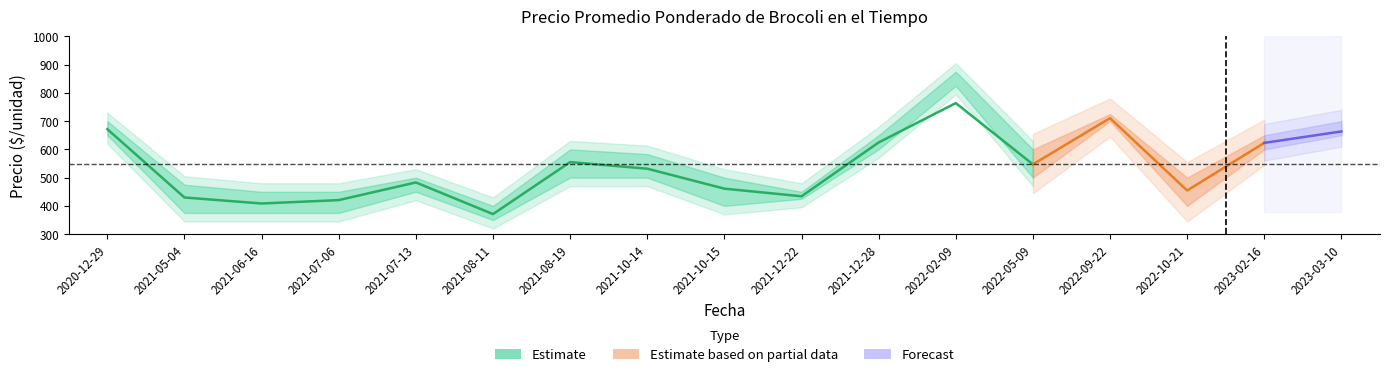

Reading right to left, list all the values displayed in this chart.

Precio promedio ponderado: 2023-03-10=663.5	2023-02-16=623.0	2022-10-21=454.5	2022-09-22=710.5	2022-05-09=547.0	2022-02-09=763.8	2021-12-28=624.5	2021-12-22=434.0	2021-10-15=461.0	2021-10-14=531.7	2021-08-19=555.0	2021-08-11=371.0	2021-07-13=483.0	2021-07-06=420.5	2021-06-16=408.5	2021-05-04=429.8	2020-12-29=671.5
Precio minimo: 2023-03-10=650.0	2023-02-16=600.0	2022-10-21=400.0	2022-09-22=700.0	2022-05-09=500.0	2022-02-09=825.0	2021-12-28=600.0	2021-12-22=425.0	2021-10-15=400.0	2021-10-14=500.0	2021-08-19=500.0	2021-08-11=350.0	2021-07-13=450.0	2021-07-06=375.0	2021-06-16=375.0	2021-05-04=375.0	2020-12-29=650.0
Precio maximo: 2023-03-10=700.0	2023-02-16=650.0	2022-10-21=500.0	2022-09-22=725.0	2022-05-09=600.0	2022-02-09=875.0	2021-12-28=650.0	2021-12-22=450.0	2021-10-15=500.0	2021-10-14=583.3	2021-08-19=600.0	2021-08-11=400.0	2021-07-13=500.0	2021-07-06=450.0	2021-06-16=450.0	2021-05-04=475.0	2020-12-29=700.0